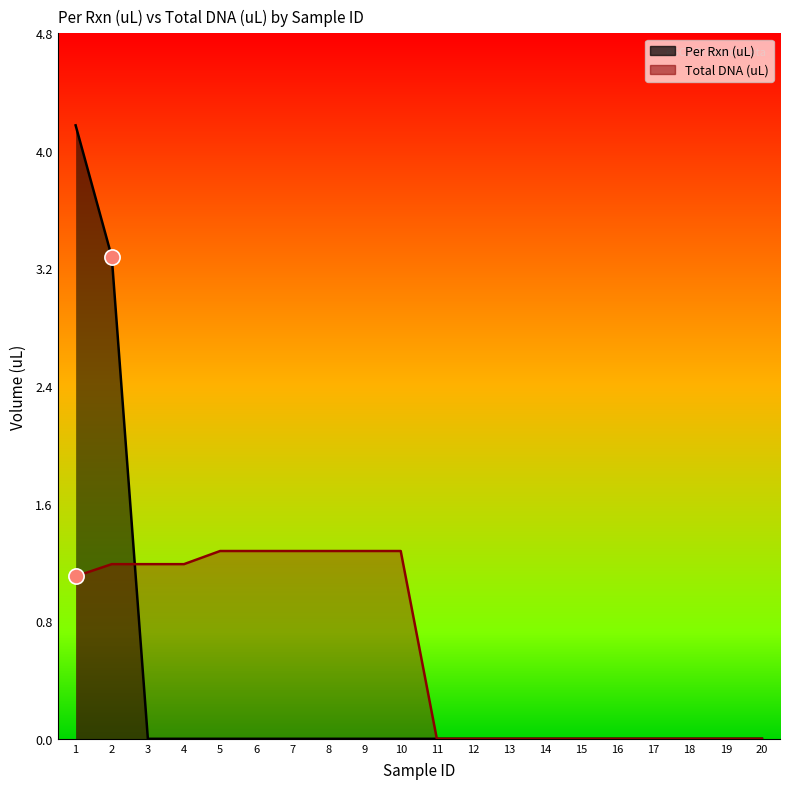

Which series has the largest Y range (max minus min)?

Per Rxn (uL)